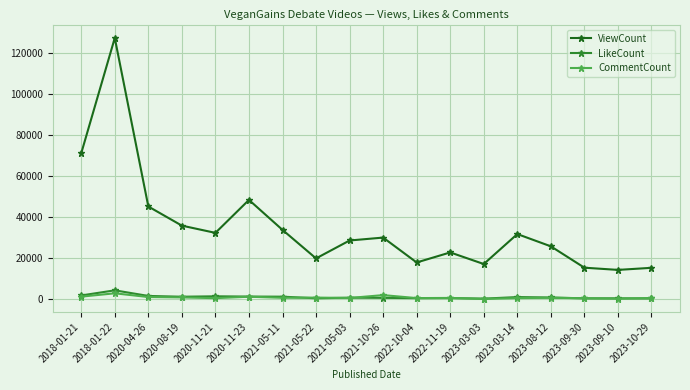

At which category does the chart reach its peak across all series?

2018-01-22